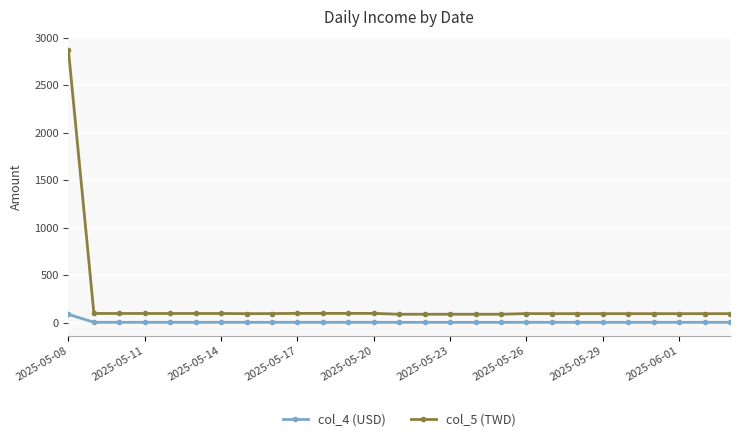

What is the value of the col_4 (USD) point at the 18th from the left?

2.7